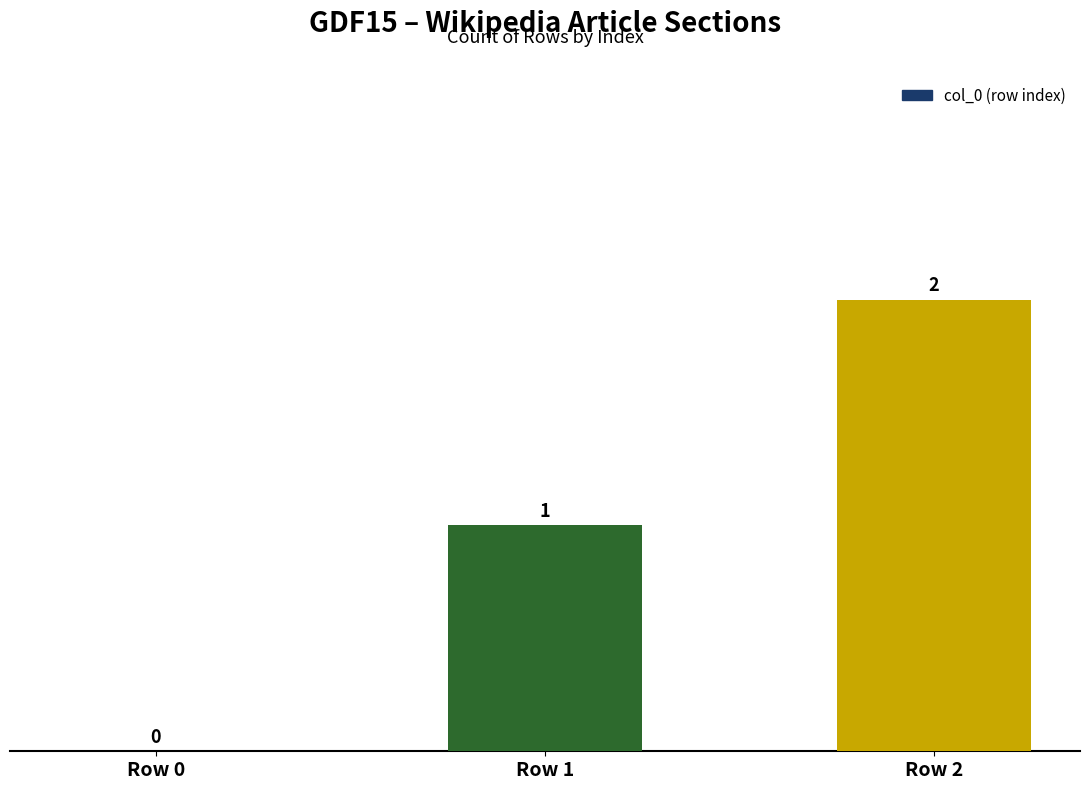

Which category has the highest value across all series?

Row 2